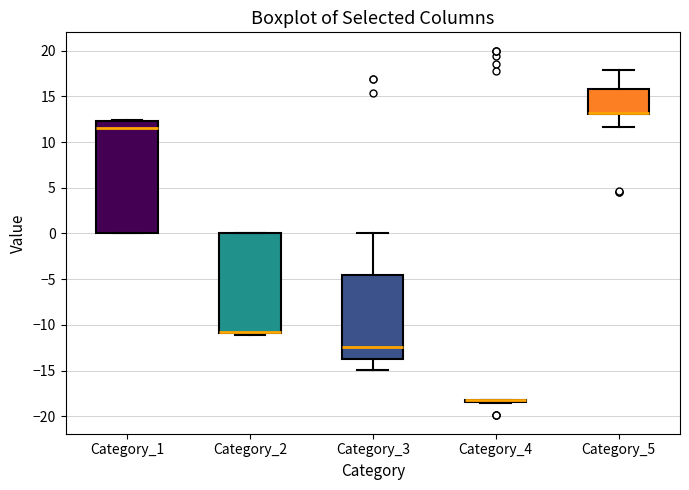

Comparing the boxes themselves (not the whiskers), which one is the tallest?

Category_1